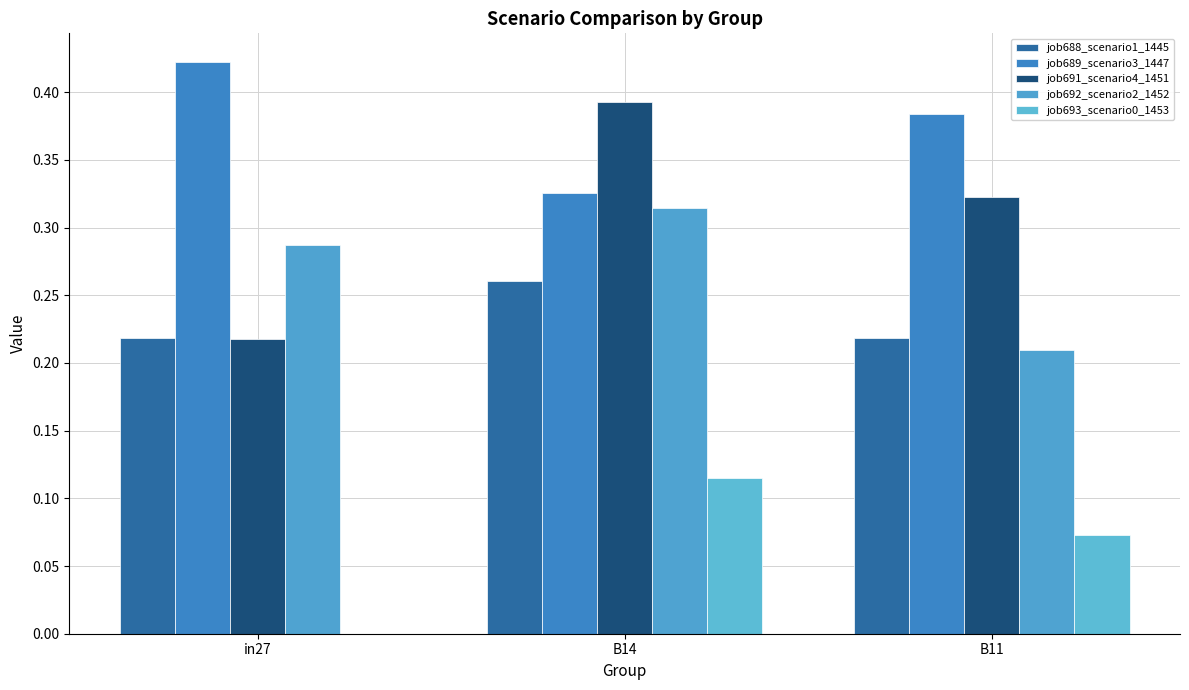

List the series in order of their peak value, highest first.

job689_scenario3_1447, job691_scenario4_1451, job692_scenario2_1452, job688_scenario1_1445, job693_scenario0_1453